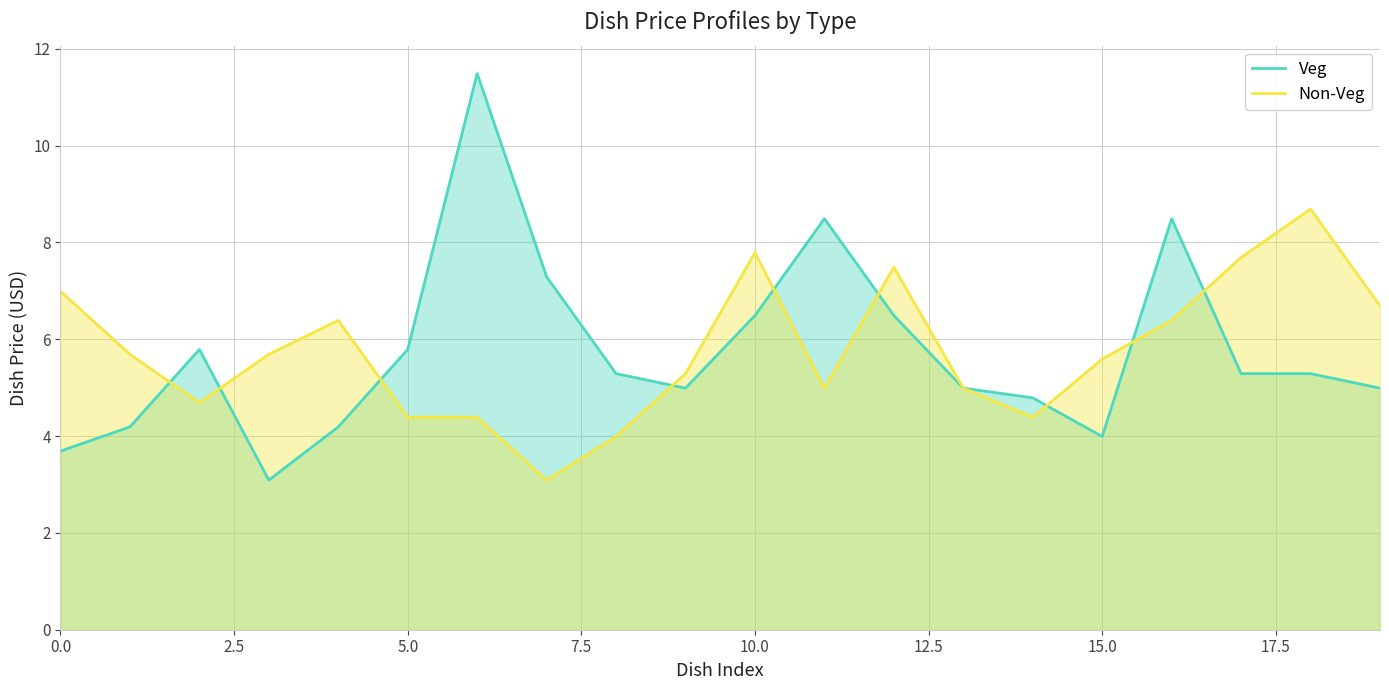

What is the difference between the maximum and minimum values in the Veg series?

8.4